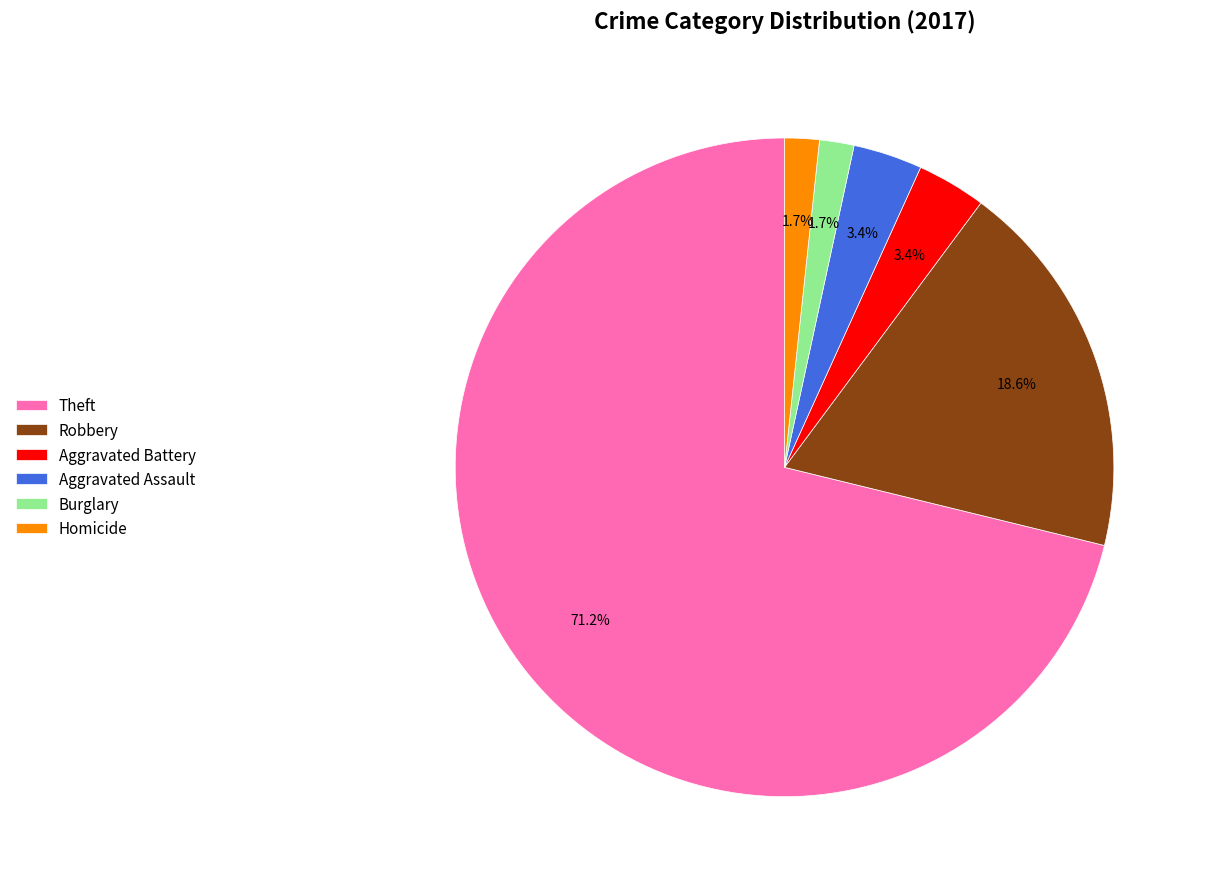

What is the ratio of the value at Robbery to the value at Aggravated Assault?

5.5